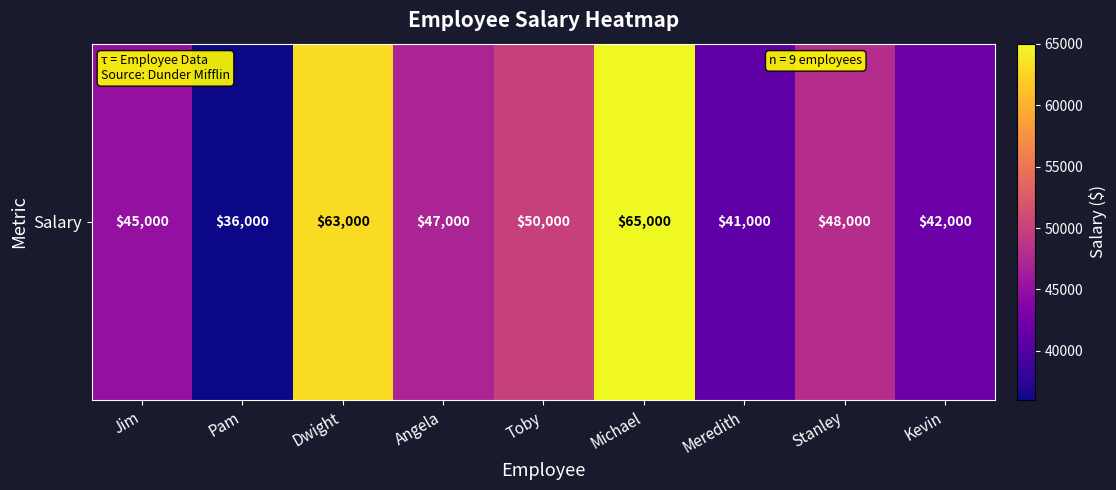

What is the difference between the second highest and minimum values?

27000